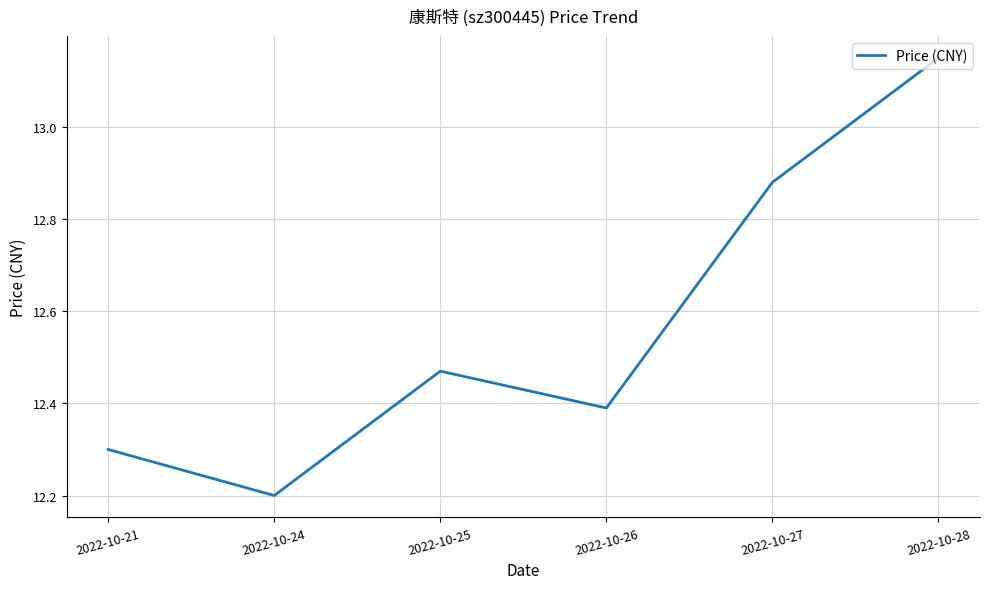

Which category has the highest value across all series?

2022-10-28